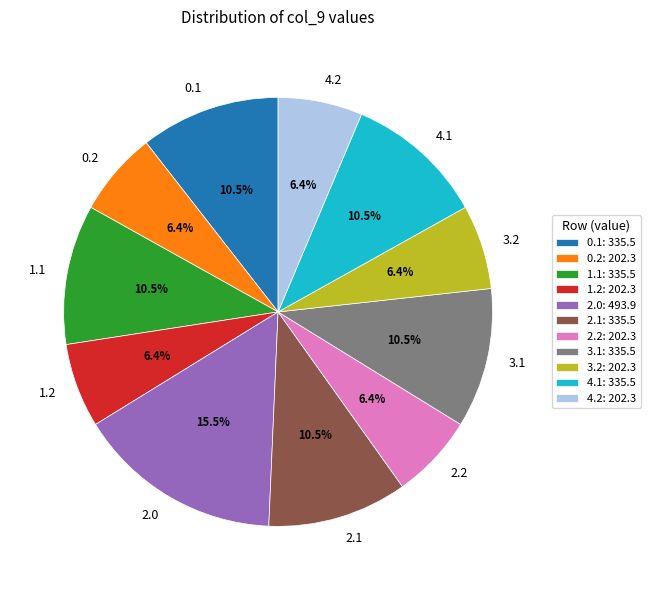

Is it true that 3.1 is 21% of the pie?

False